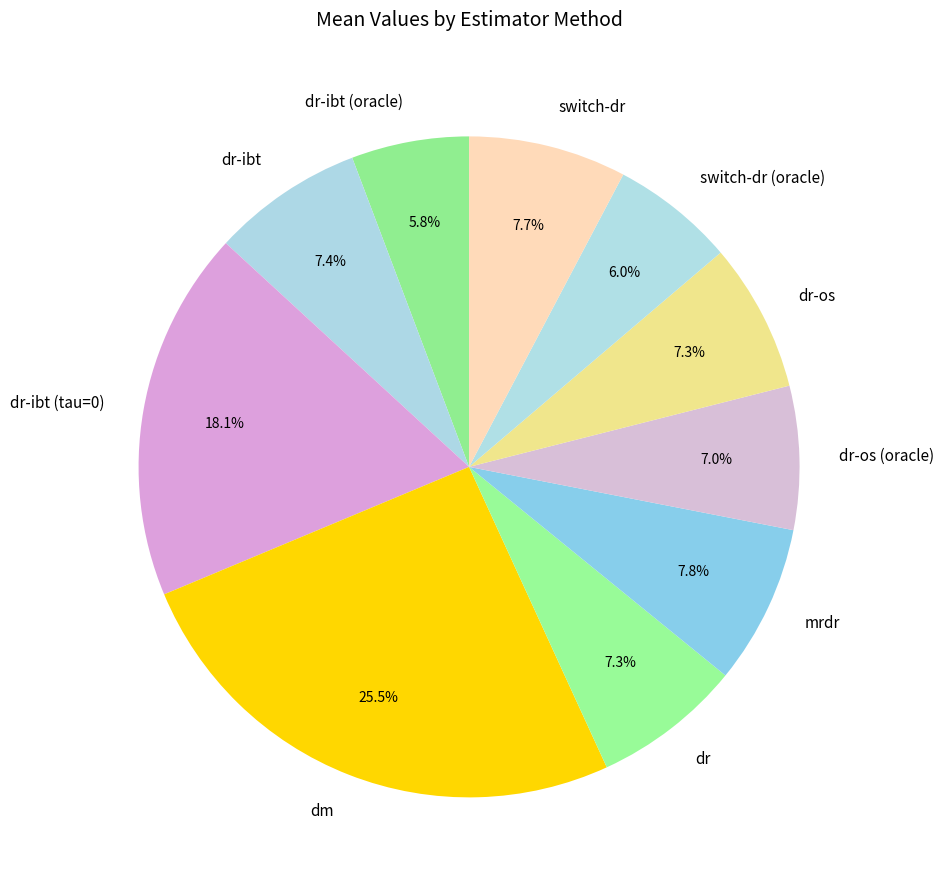

Do dr-ibt (tau=0) and switch-dr (oracle) together represent more than half of the pie?

No